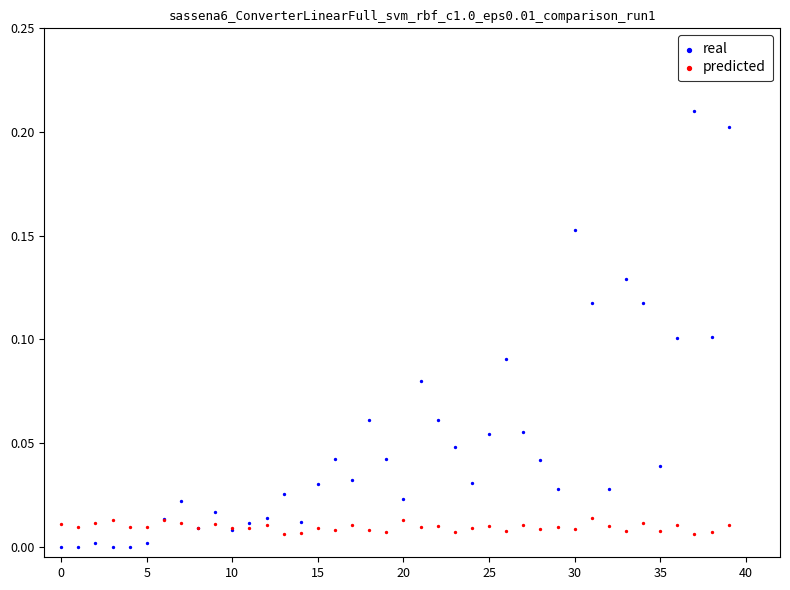

Which series has the largest Y range (max minus min)?

real